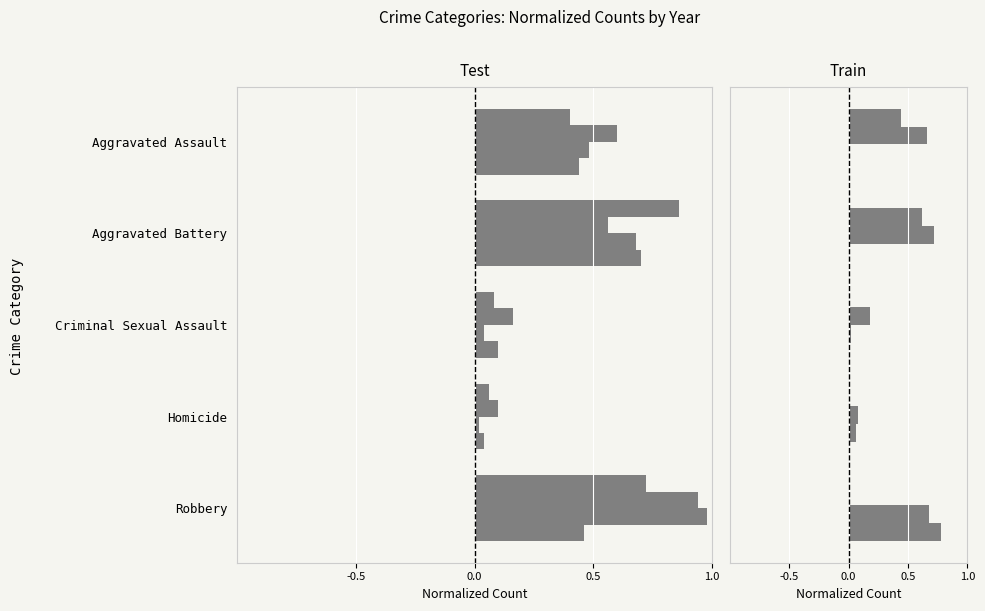

Which series has the largest total across all categories?

2016